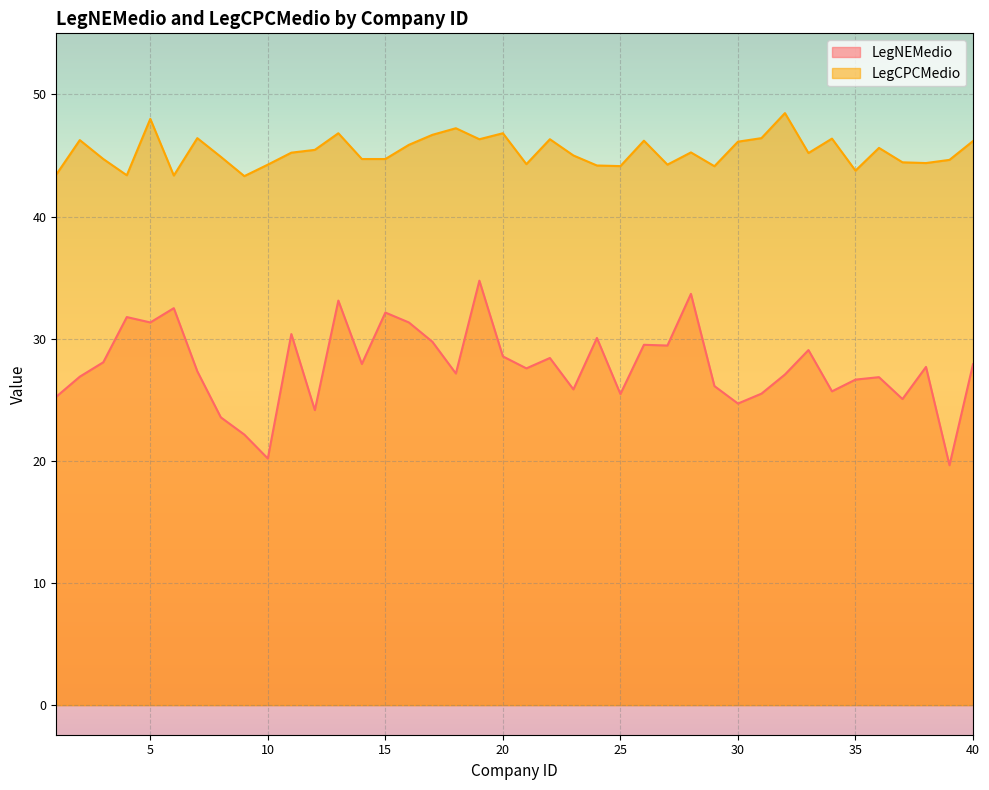

At which category is the sum across all series the highest?

19